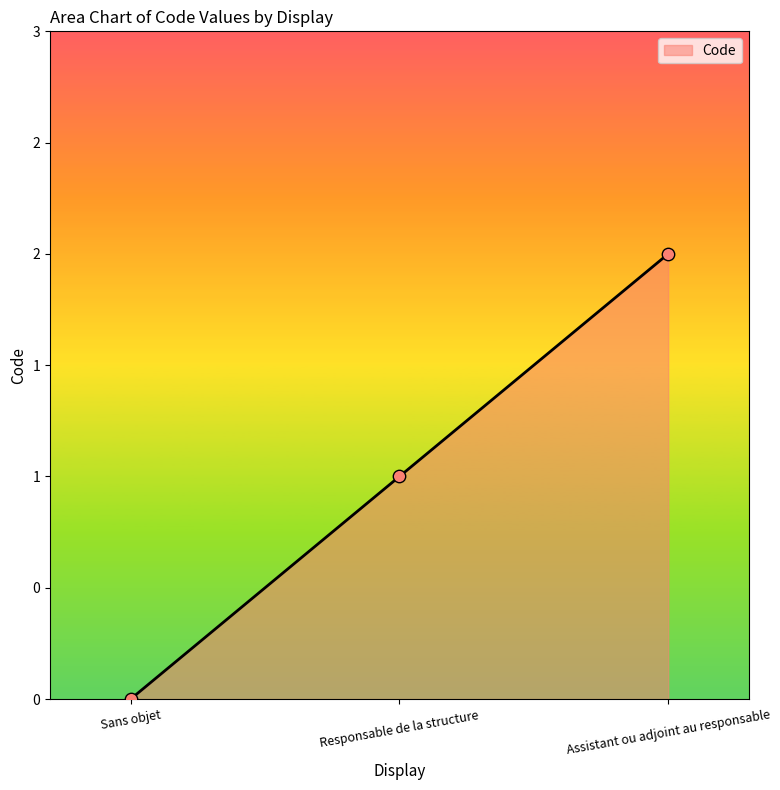

Between Sans objet and Assistant ou adjoint au responsable, which is larger?

Assistant ou adjoint au responsable